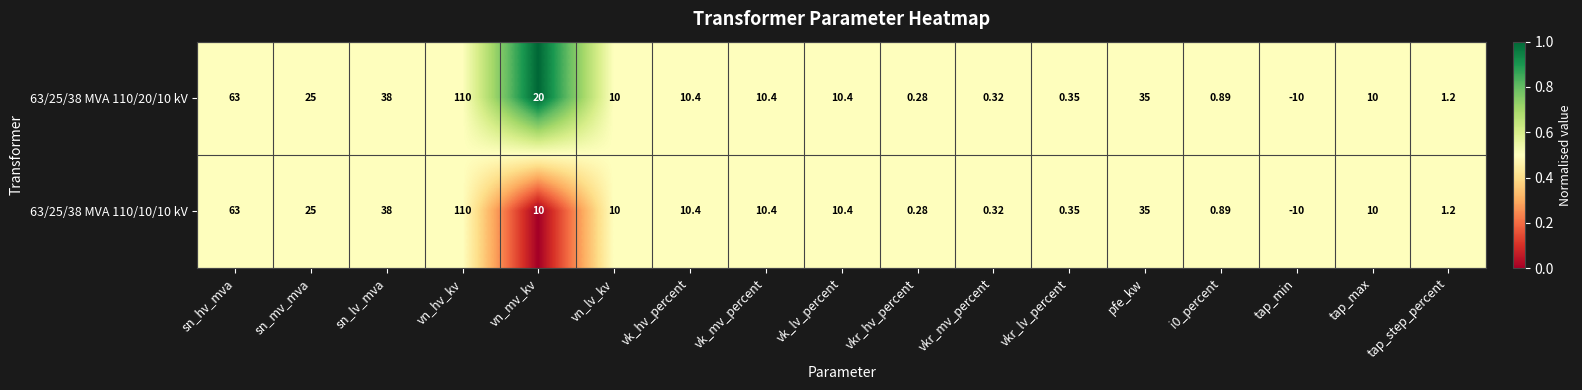

At which label does 63/25/38 MVA 110/10/10 kV reach its minimum?

tap_min